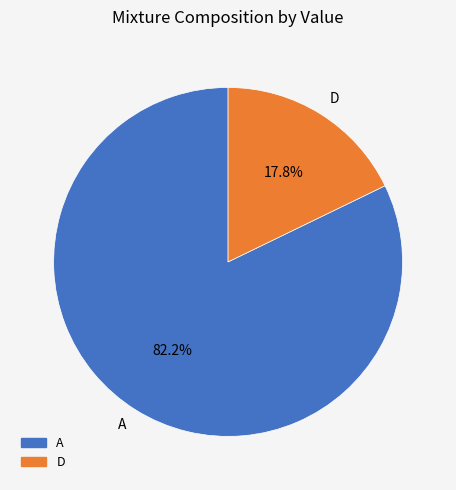

To the nearest percent, what is the average slice percentage?

50%